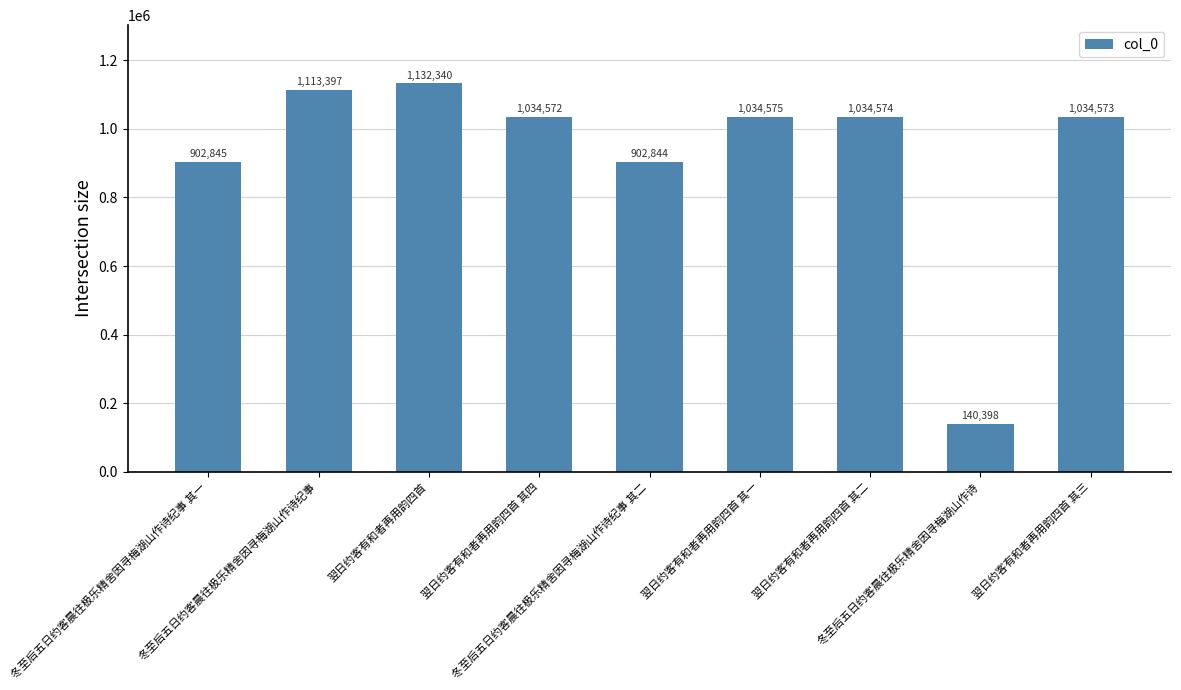

What is the change in value from 冬至后五日约客晨往极乐精舍因寻梅湖山作诗纪事 其一 to 翌日约客有和者再用韵四首 其二?

+131729